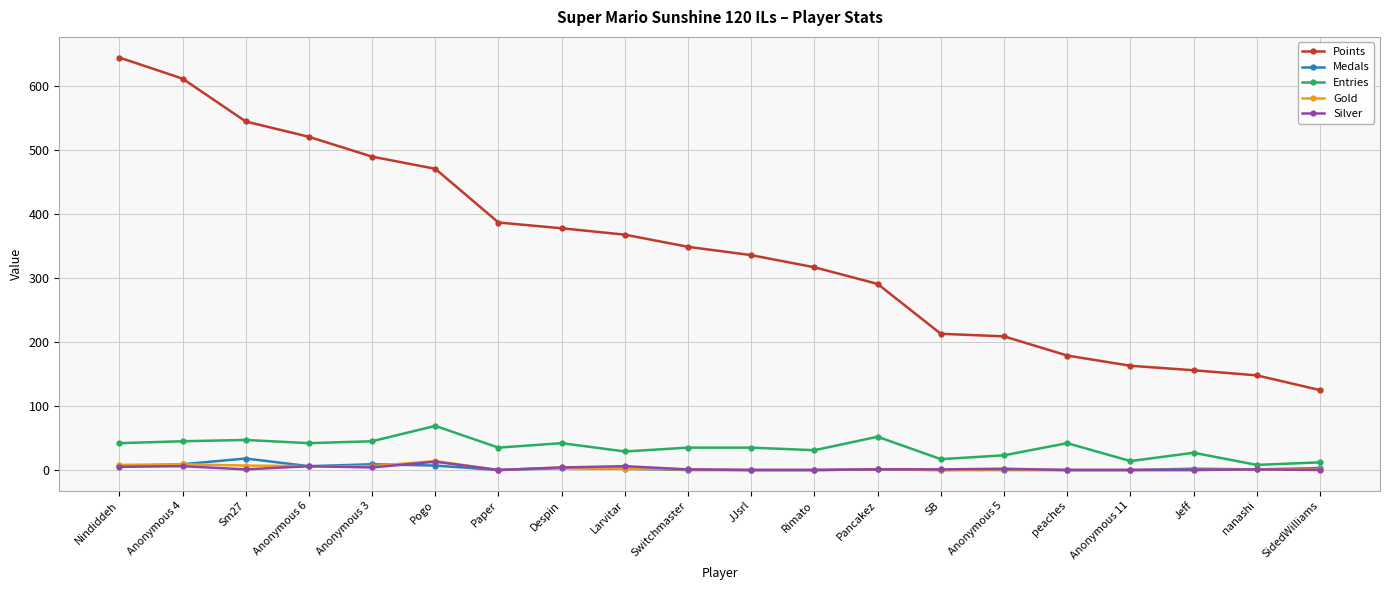

True or false: Silver and Points cross at least once.

False